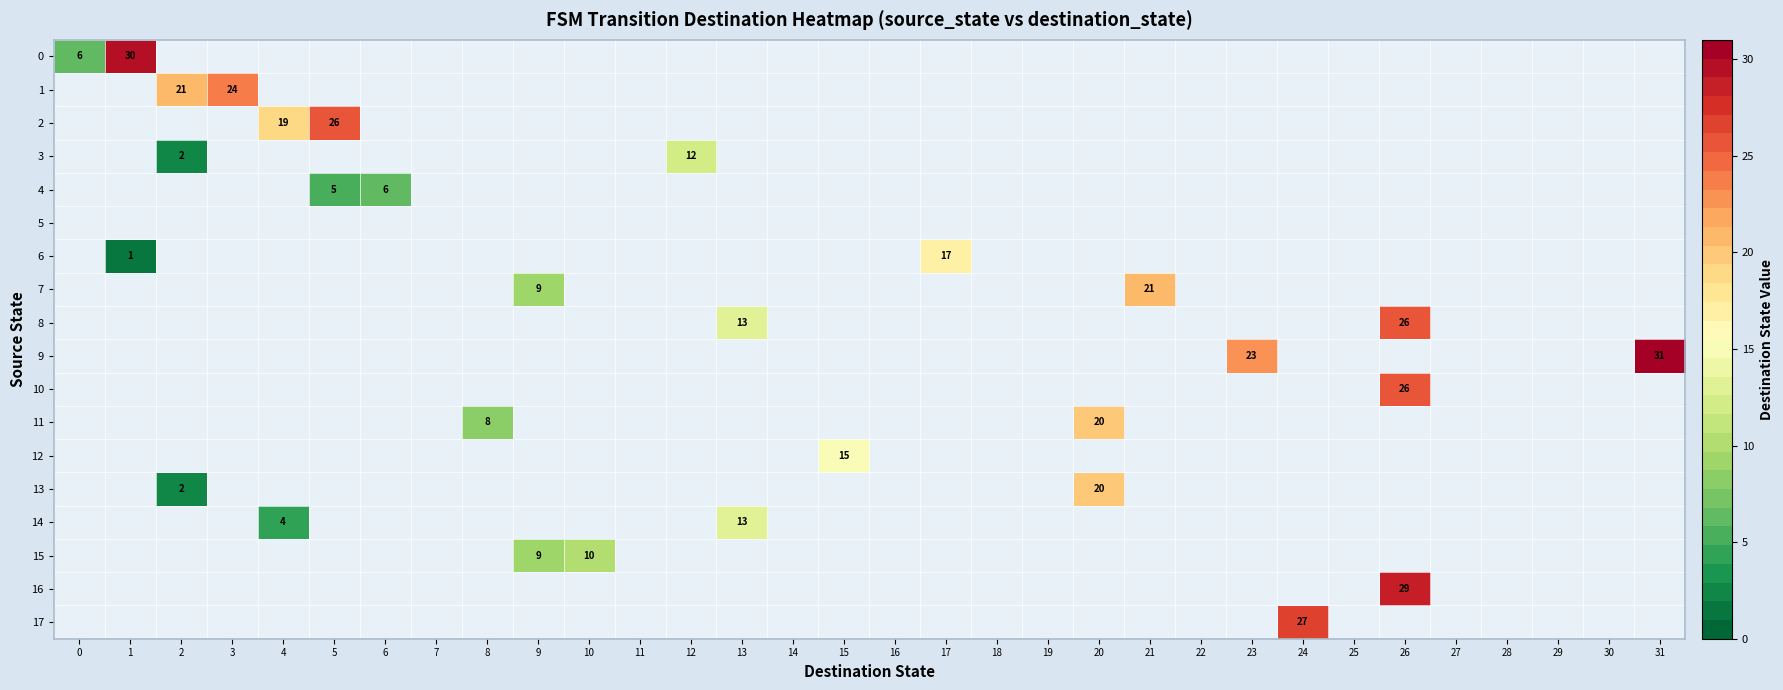

Is the value of 0 at 19 greater than the value of 8 at 27?

No